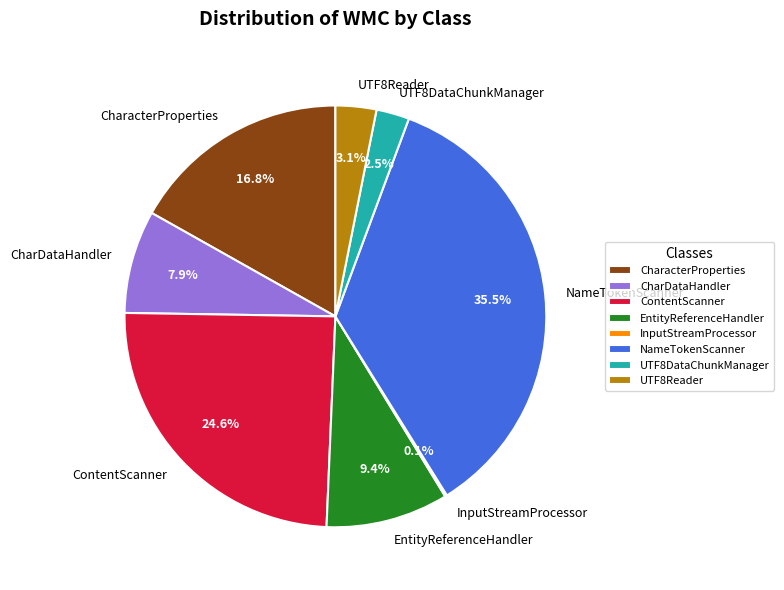

To the nearest percent, what is the average slice percentage?

12%